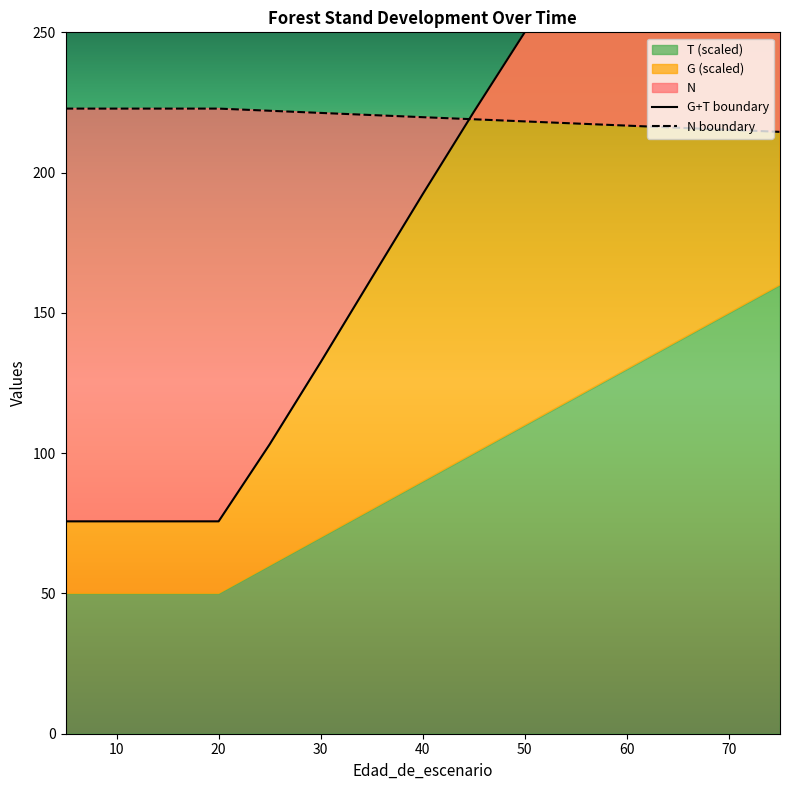

True or false: G has more than 0 interior local peaks.

False